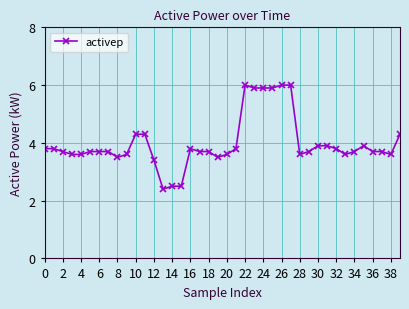

What is the value of the 20th point from the left?

3.5